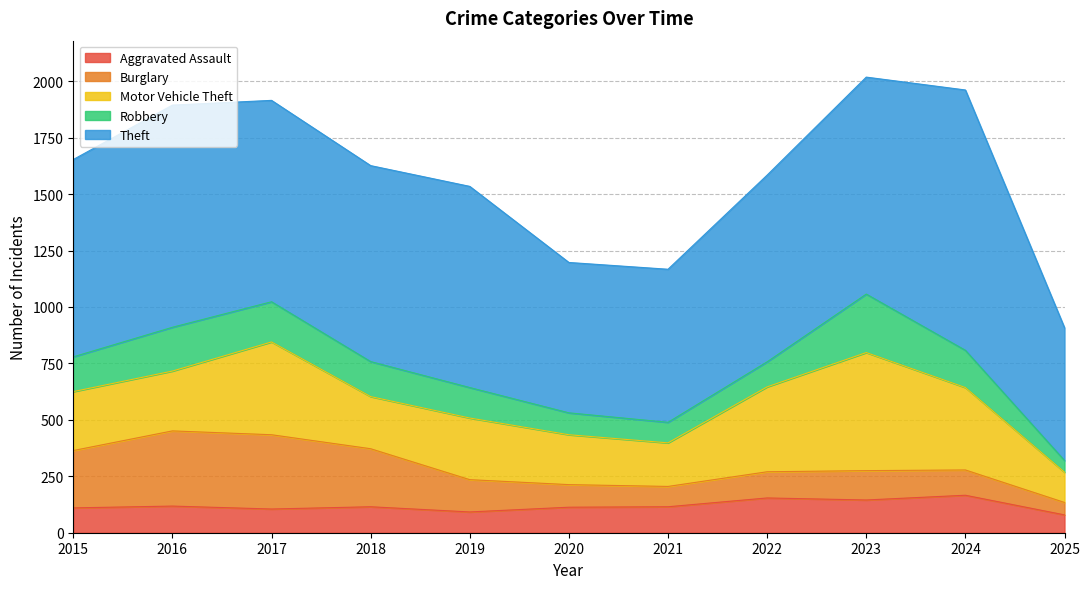

Reading left to right, transcribe all the data shown in this chart.

Aggravated Assault: 110	118	105	115	92	113	115	154	145	166	79
Burglary: 254	333	329	257	143	100	90	116	130	112	55
Motor Vehicle Theft: 261	265	411	231	273	221	193	376	523	365	134
Robbery: 154	194	178	155	135	97	91	111	259	165	52
Theft: 874	984	892	868	891	666	678	827	961	1153	588